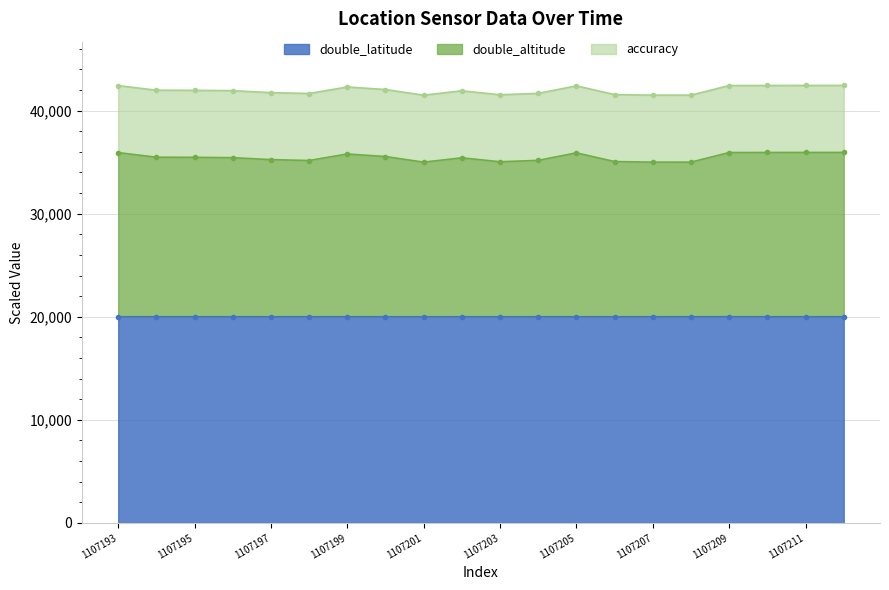

The double_altitude series shows 47384.6 at 1107205. True or false?

False